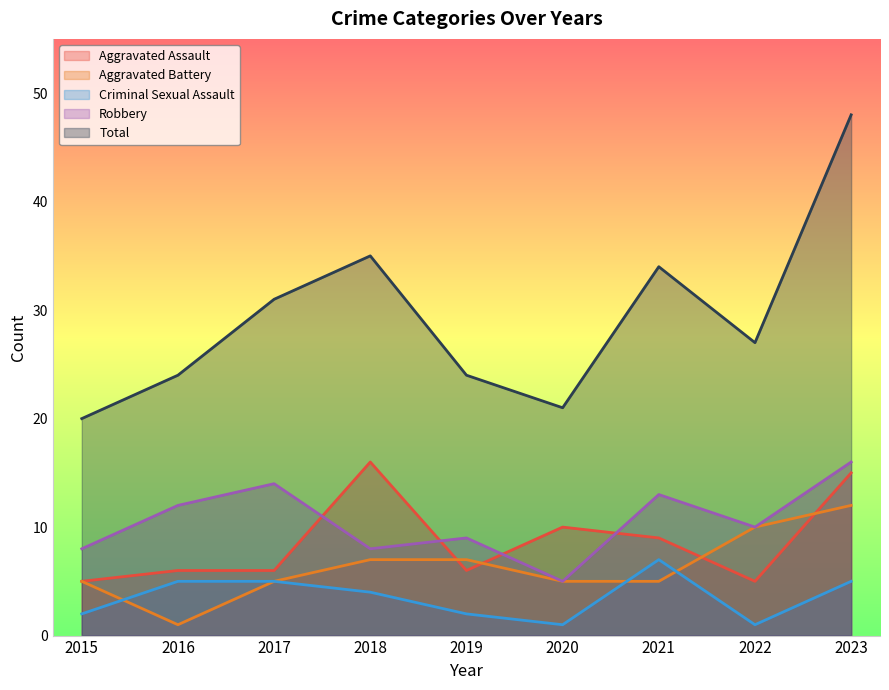

Reading left to right, list all the values displayed in this chart.

Aggravated Assault: 5	6	6	16	6	10	9	5	15
Aggravated Battery: 5	1	5	7	7	5	5	10	12
Criminal Sexual Assault: 2	5	5	4	2	1	7	1	5
Robbery: 8	12	14	8	9	5	13	10	16
Total: 20	24	31	35	24	21	34	27	48